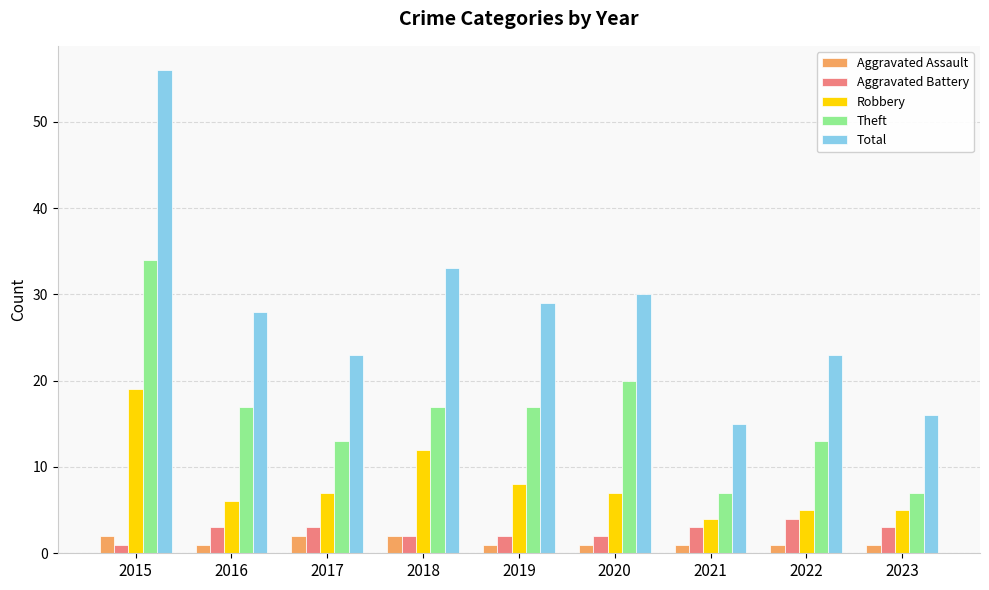

What value does the Aggravated Battery series have at 2016?

3